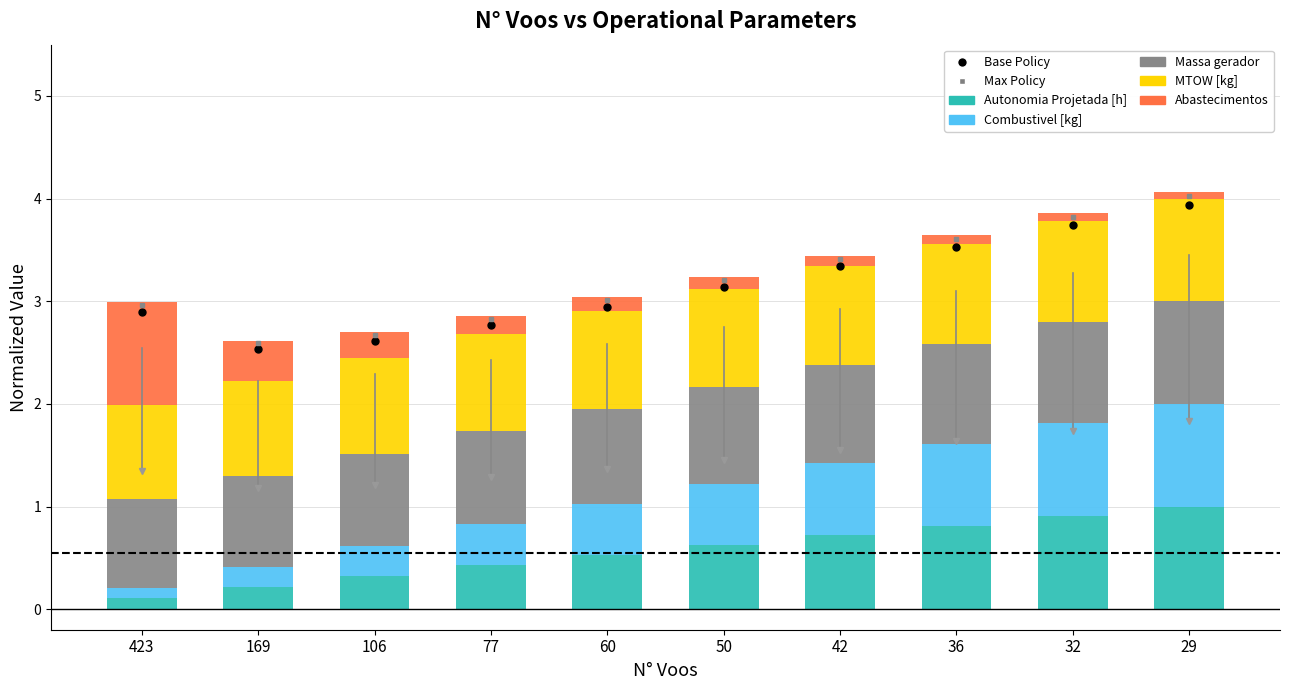

What is the sum of all Autonomia Projetada [h] values?

5.7